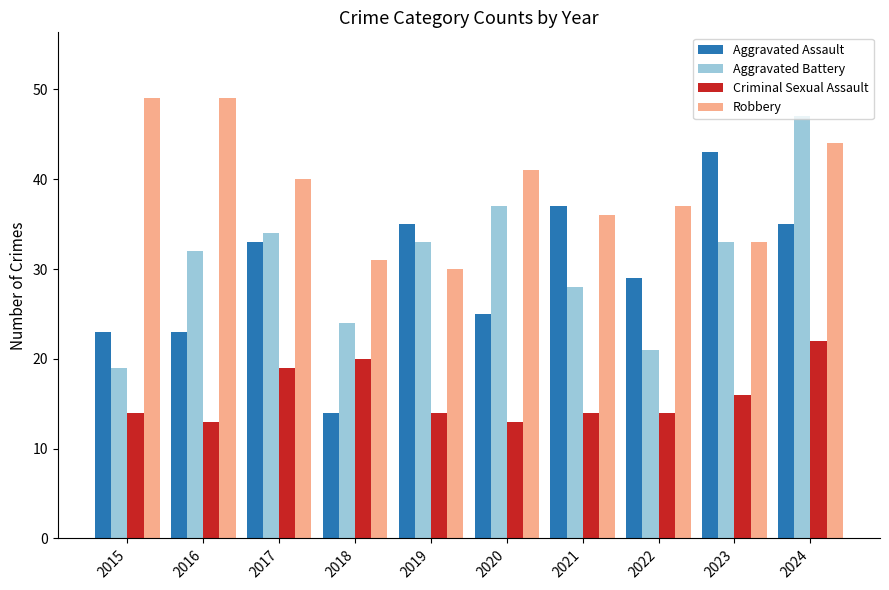

What is the lowest value of the Aggravated Assault series?

14